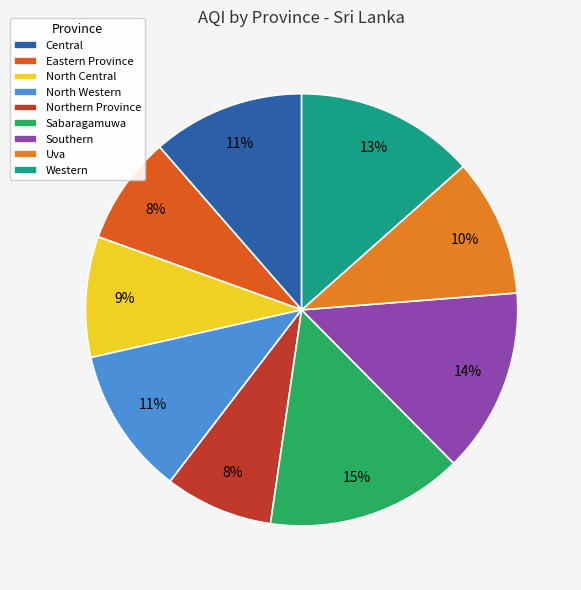

To the nearest percent, what portion does Eastern Province represent?

8%